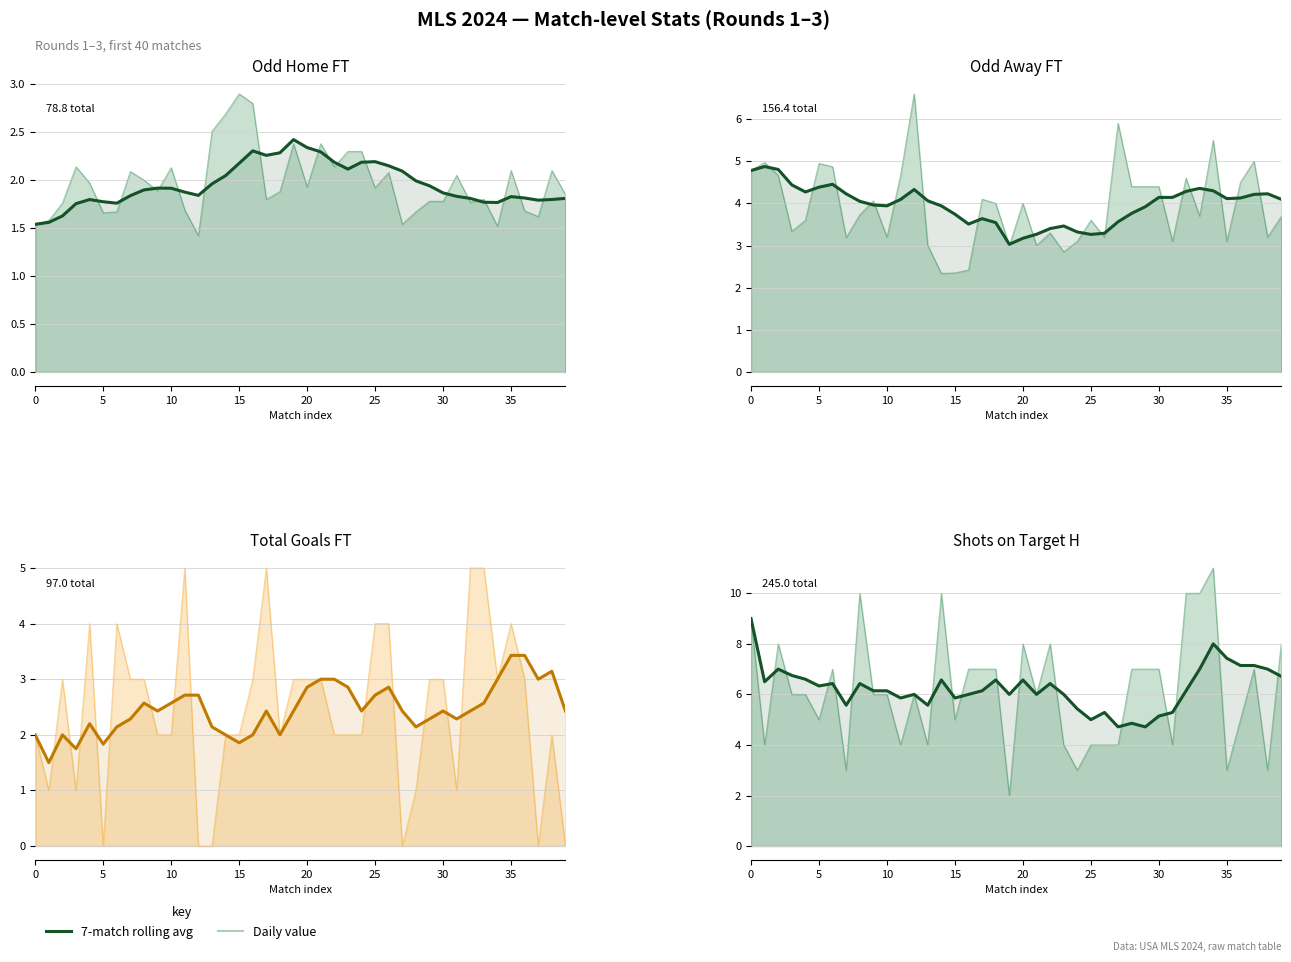

True or false: the data has more than 1 interior local peaks.

True